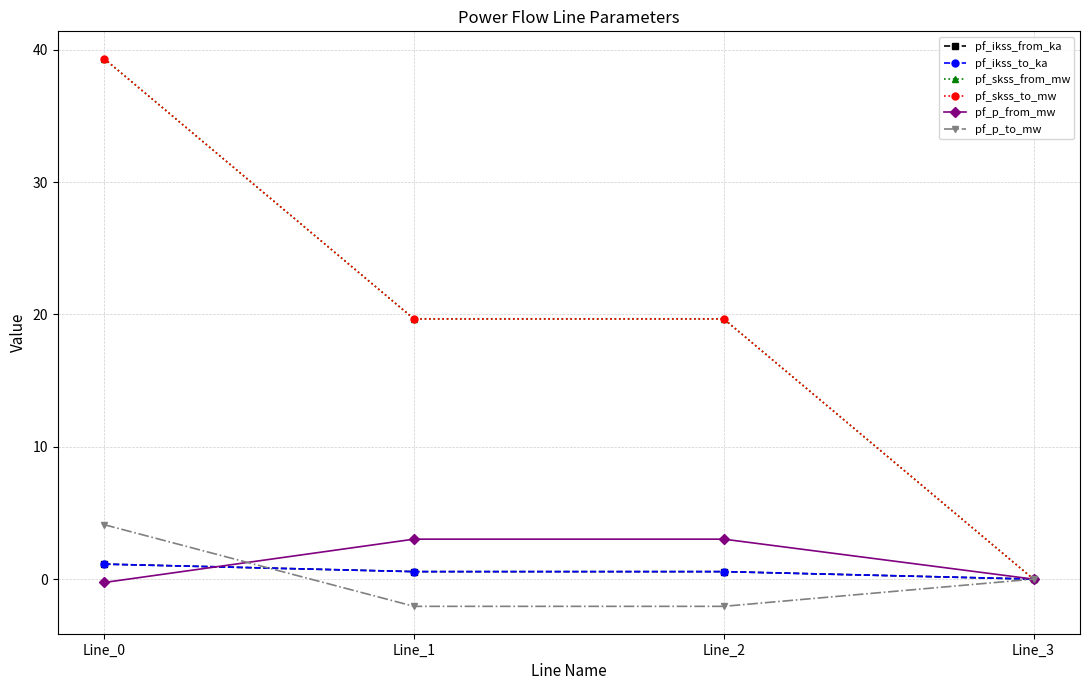

Which series has the largest total across all categories?

pf_skss_from_mw